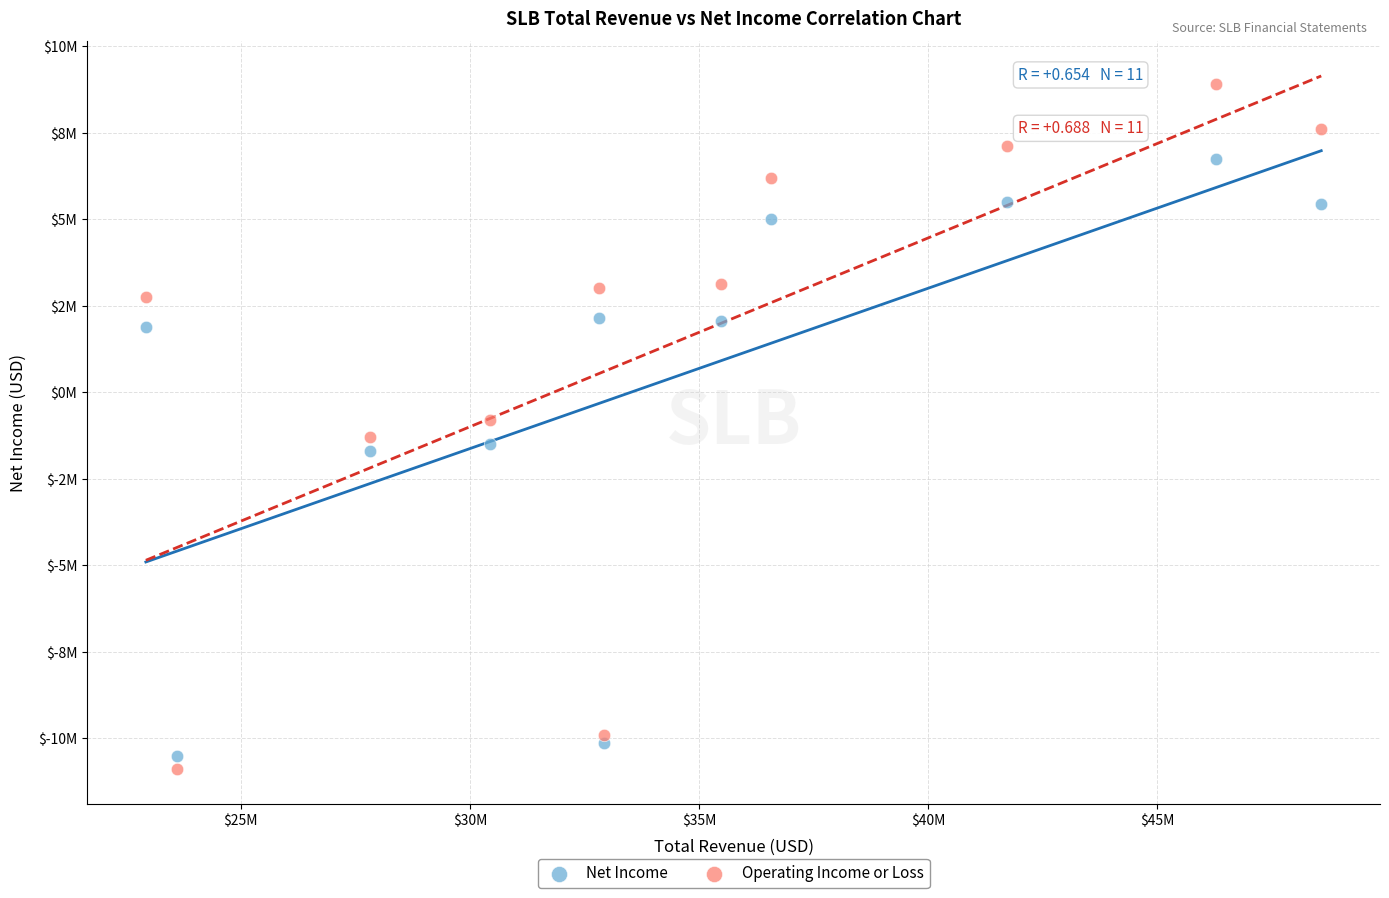

What are all the series names shown in the legend?

Net Income, Operating Income or Loss